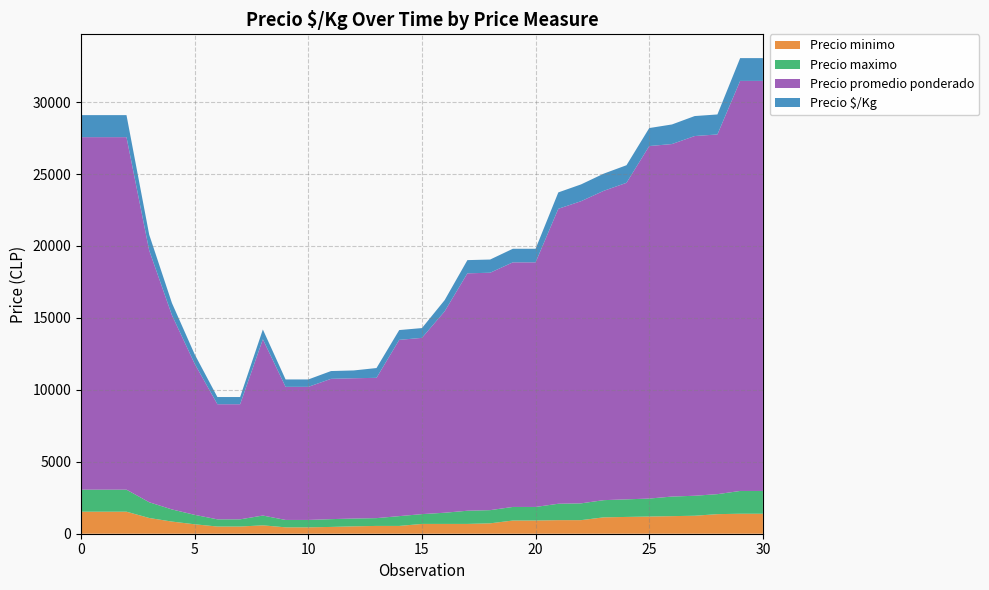

Reading right to left, what are all the values shown in this chart?

Precio minimo: 2023-04=1389	2023-04=1389	2022-02=1361	2022-02=1250	2023-02=1222	2021-01=1194	2023-02=1167	2021-12=1139	2021-12=944	2021-12=944	2023-04=917	2023-04=917	2023-02=722	2023-02=681	2022-11=681	2022-11=681	2022-11=542	2022-09=542	2022-09=514	2022-09=472	2022-06=444	2022-06=444	2021-11=583	2021-07=500	2021-07=500	2021-06=656	2021-06=844	2021-05=1094	2021-02=1531	2021-01=1531	2021-01=1531
Precio maximo: 2023-04=1583	2023-04=1583	2022-02=1389	2022-02=1389	2023-02=1361	2021-01=1250	2023-02=1222	2021-12=1194	2021-12=1167	2021-12=1139	2023-04=944	2023-04=944	2023-02=917	2023-02=917	2022-11=778	2022-11=681	2022-11=681	2022-09=542	2022-09=542	2022-09=542	2022-06=514	2022-06=514	2021-11=681	2021-07=500	2021-07=500	2021-06=656	2021-06=844	2021-05=1094	2021-02=1531	2021-01=1531	2021-01=1531
Precio promedio ponderado: 2023-04=28500	2023-04=28500	2022-02=25000	2022-02=25000	2023-02=24500	2021-01=24500	2023-02=22000	2021-12=21500	2021-12=21000	2021-12=20500	2023-04=17000	2023-04=17000	2023-02=16500	2023-02=16500	2022-11=14000	2022-11=12250	2022-11=12250	2022-09=9750	2022-09=9750	2022-09=9750	2022-06=9250	2022-06=9250	2021-11=12250	2021-07=8000	2021-07=8000	2021-06=10500	2021-06=13500	2021-05=17500	2021-02=24500	2021-01=24500	2021-01=24500
Precio $/Kg: 2023-04=1583	2023-04=1583	2022-02=1389	2022-02=1389	2023-02=1361	2021-01=1250	2023-02=1222	2021-12=1194	2021-12=1167	2021-12=1139	2023-04=944	2023-04=944	2023-02=917	2023-02=917	2022-11=778	2022-11=681	2022-11=681	2022-09=681	2022-09=542	2022-09=542	2022-06=514	2022-06=514	2021-11=681	2021-07=500	2021-07=500	2021-06=656	2021-06=844	2021-05=1094	2021-02=1531	2021-01=1531	2021-01=1531